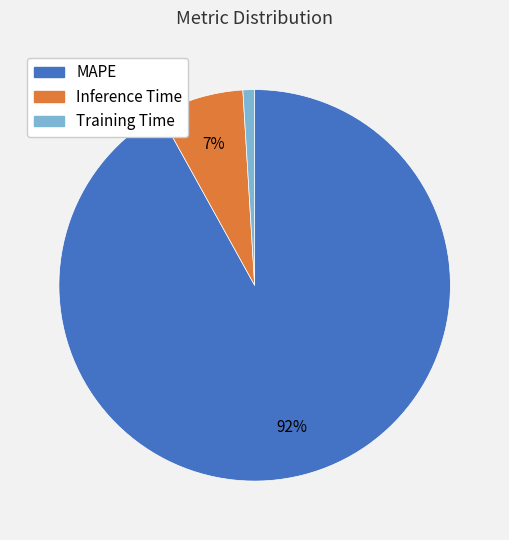

Between Training Time and Inference Time, which is larger?

Inference Time